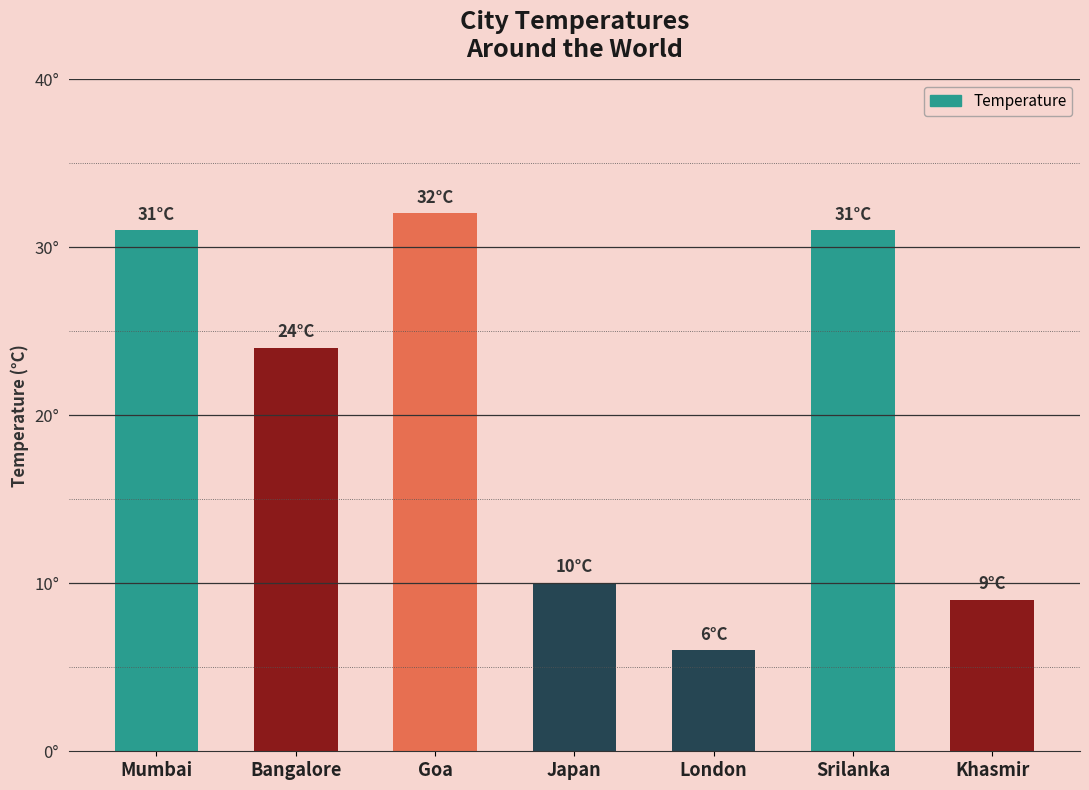

Are the bars grouped side by side (vs. stacked)?

No